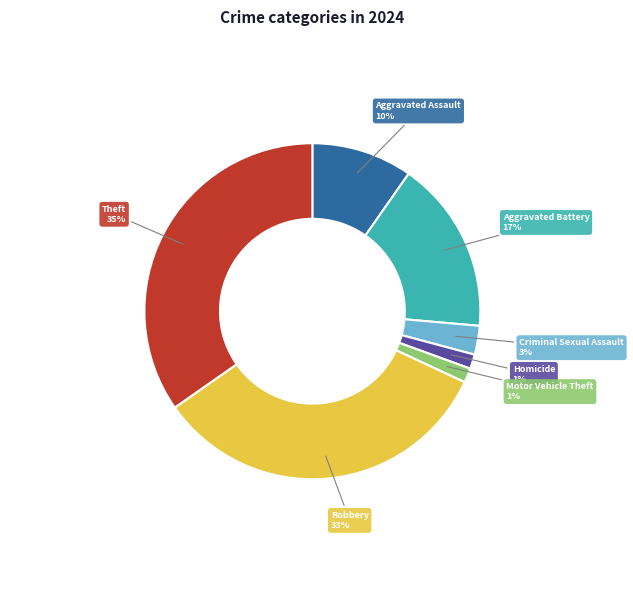

Is there any slice that represents more than half of the pie?

No